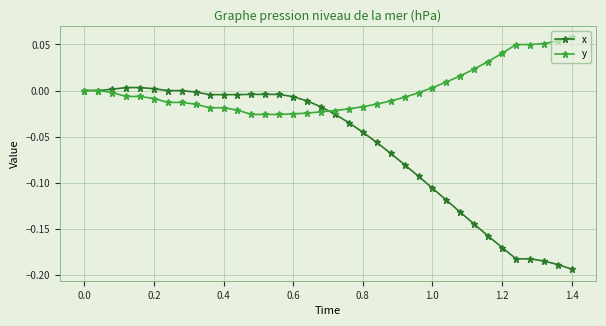

Which series has the widest spread of values?

x